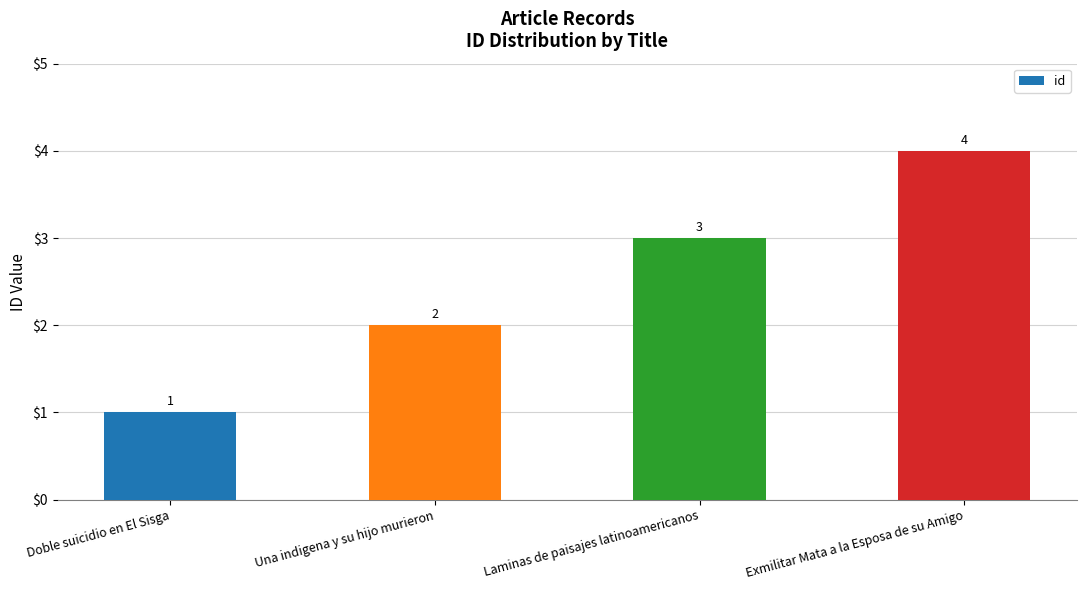

What is the label of the 3rd bar from the right?

Una indigena y su hijo murieron